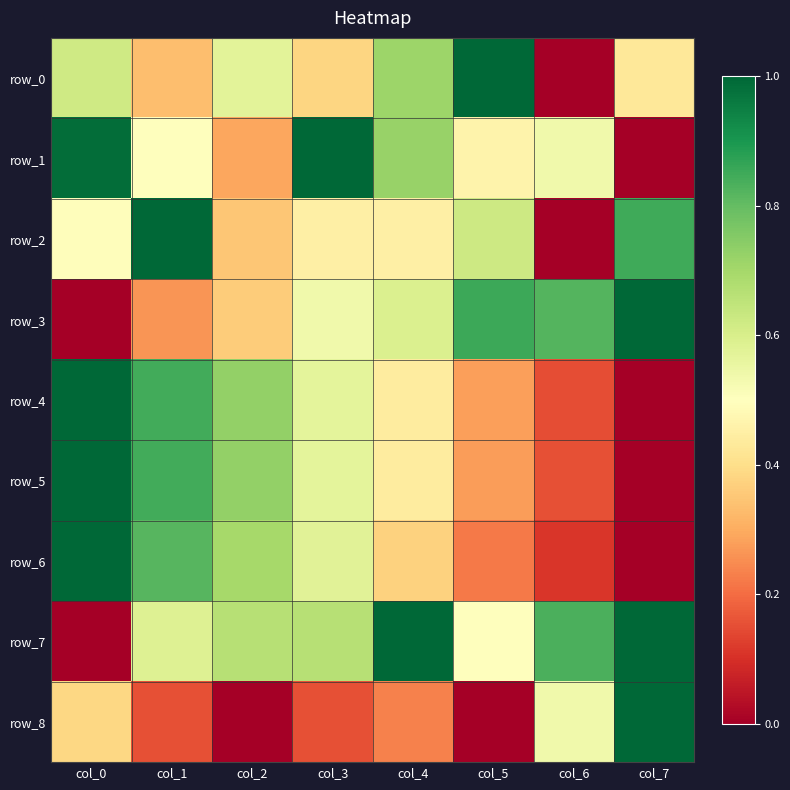

Reading left to right, what are all the values shown in this chart?

row_0: col_0=0.6	col_1=0.3	col_2=0.6	col_3=0.4	col_4=0.7	col_5=1.0	col_6=0.0	col_7=0.4
row_1: col_0=1.0	col_1=0.5	col_2=0.3	col_3=1.0	col_4=0.7	col_5=0.5	col_6=0.5	col_7=0.0
row_2: col_0=0.5	col_1=1.0	col_2=0.3	col_3=0.4	col_4=0.5	col_5=0.6	col_6=0.0	col_7=0.8
row_3: col_0=0.0	col_1=0.3	col_2=0.4	col_3=0.5	col_4=0.6	col_5=0.9	col_6=0.8	col_7=1.0
row_4: col_0=1.0	col_1=0.8	col_2=0.7	col_3=0.6	col_4=0.4	col_5=0.3	col_6=0.1	col_7=0.0
row_5: col_0=1.0	col_1=0.8	col_2=0.7	col_3=0.6	col_4=0.4	col_5=0.3	col_6=0.2	col_7=0.0
row_6: col_0=1.0	col_1=0.8	col_2=0.7	col_3=0.6	col_4=0.4	col_5=0.2	col_6=0.1	col_7=0.0
row_7: col_0=0.0	col_1=0.6	col_2=0.7	col_3=0.7	col_4=1.0	col_5=0.5	col_6=0.8	col_7=1.0
row_8: col_0=0.4	col_1=0.2	col_2=0.0	col_3=0.2	col_4=0.2	col_5=0.0	col_6=0.5	col_7=1.0